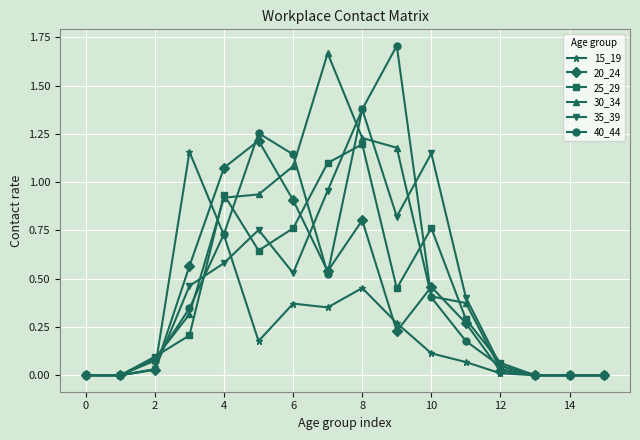

The 25_29 series shows 0.0 at 14. True or false?

True